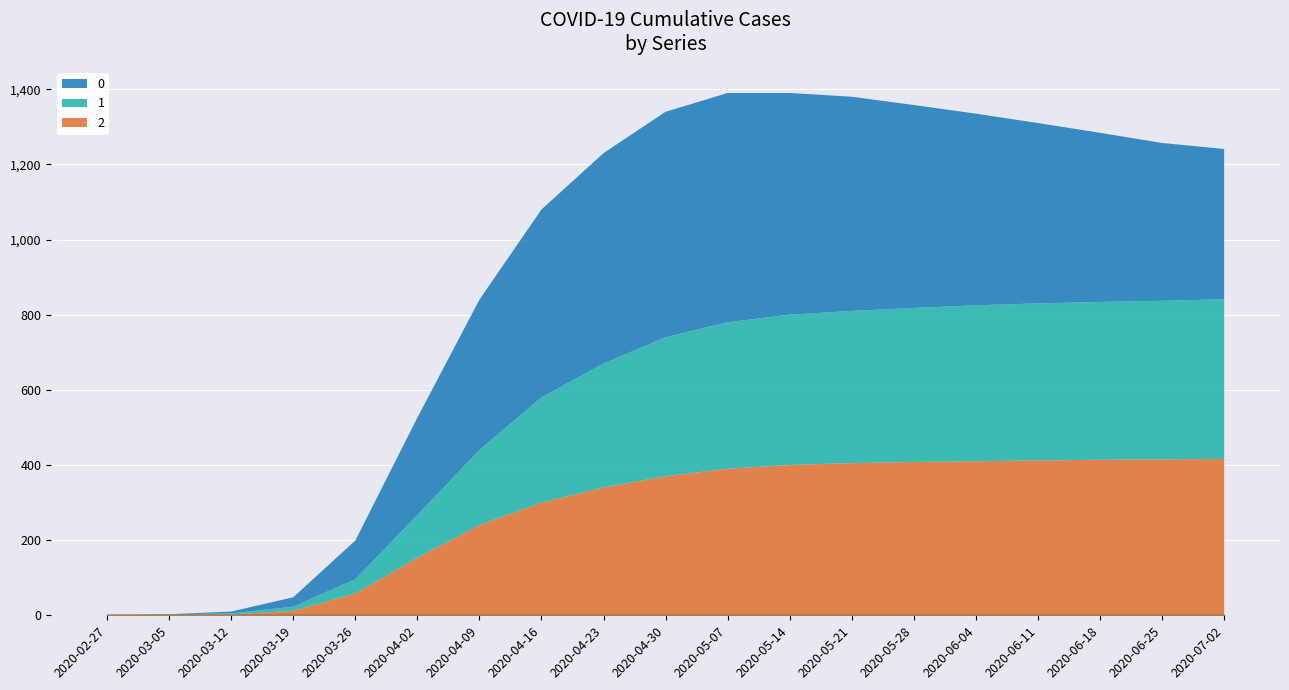

Does the chart display data point markers on the line(s)?

No